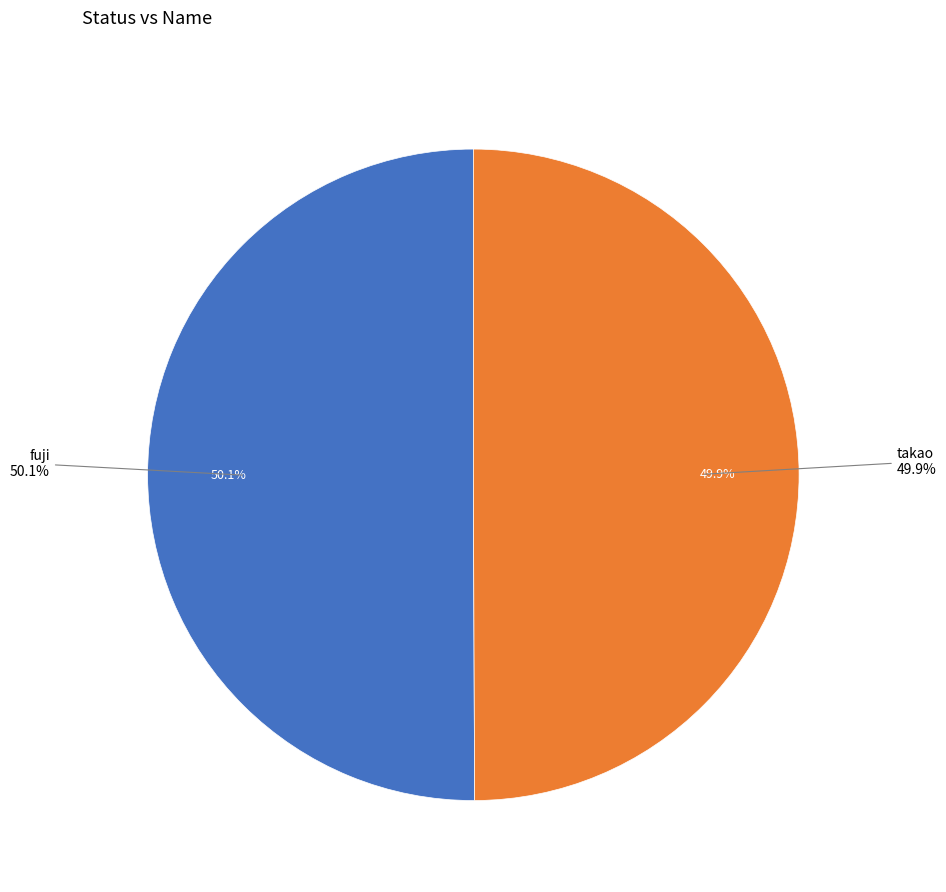

True or false: takao accounts for 57% of the total.

False